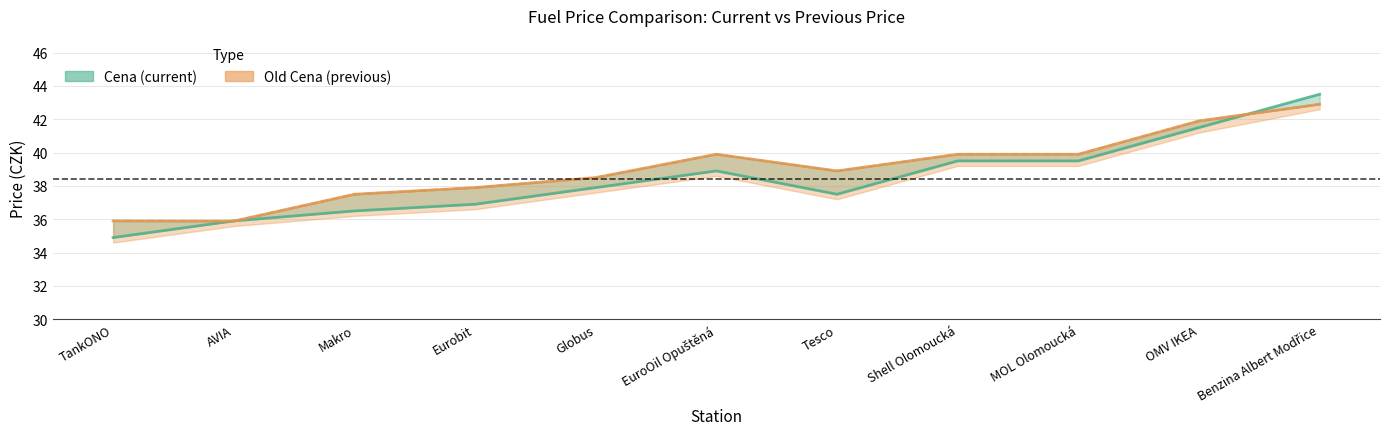

Is it true that Old Cena equals 38.5 at Globus?

True